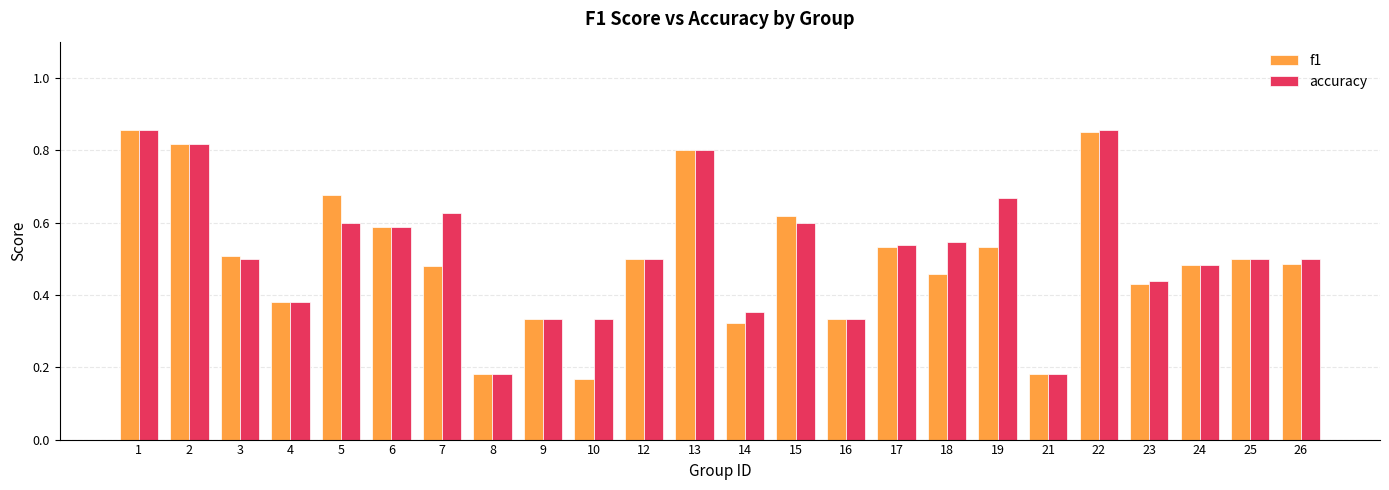

At 7, list the series in order from smallest to largest.

f1, accuracy